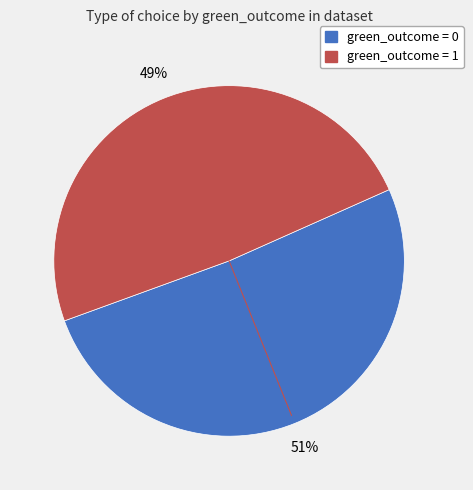

Which has a higher value, green_outcome = 0 or green_outcome = 1?

green_outcome = 0